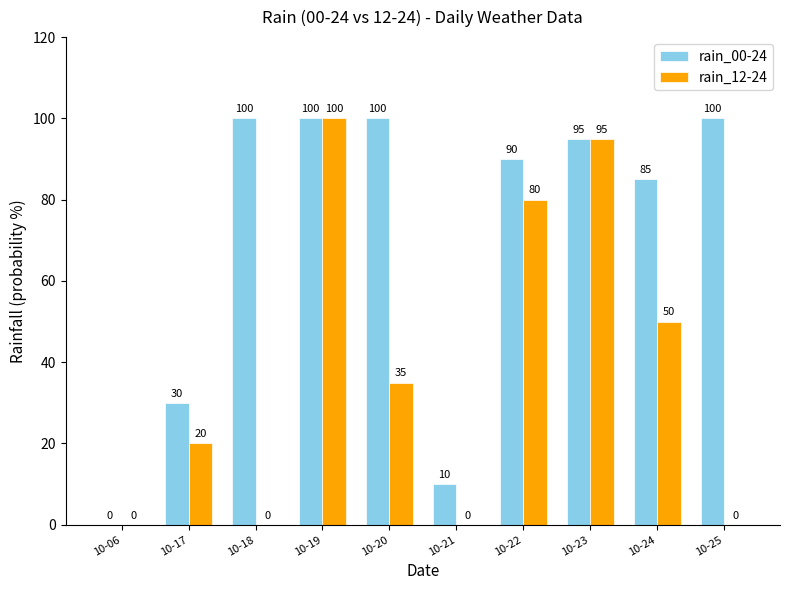

How many groups of bars are there?

10